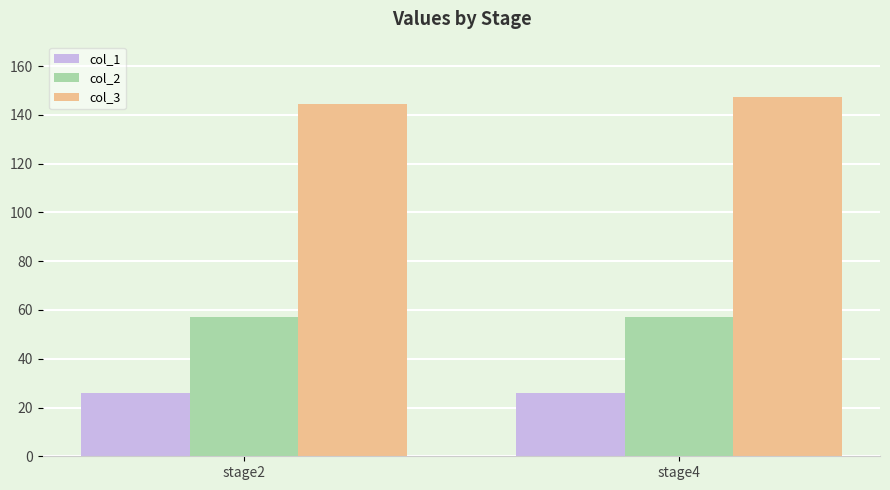

What are all the series names shown in the legend?

col_1, col_2, col_3